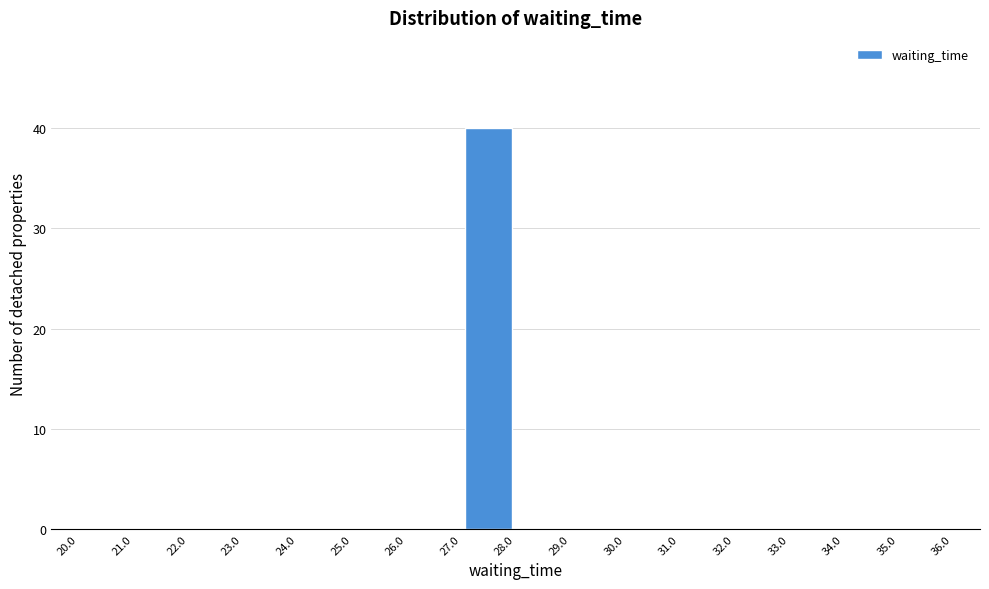

Which range on the x-axis has the tallest bar?

27.0 to 28.0